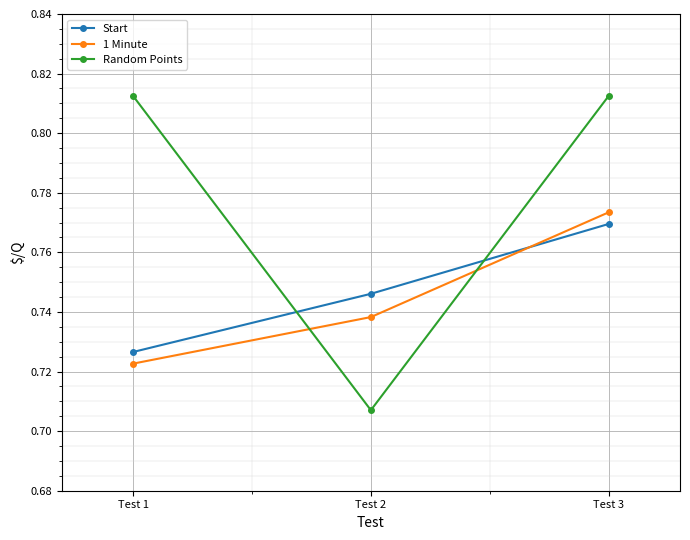

Which series has the widest spread of values?

Random Points